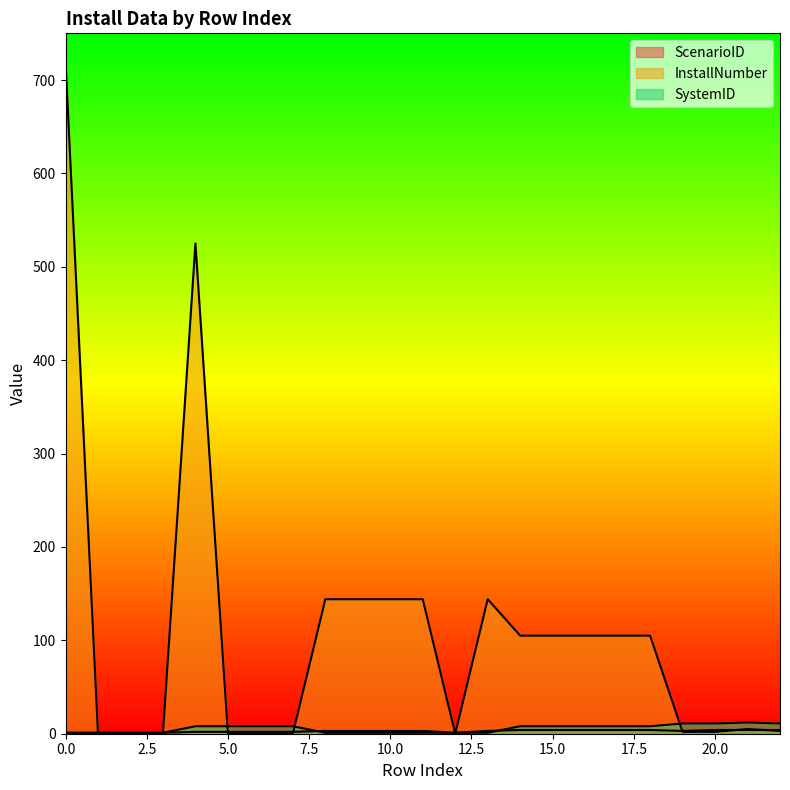

What is the value of the InstallNumber point at the 20th from the left?

2